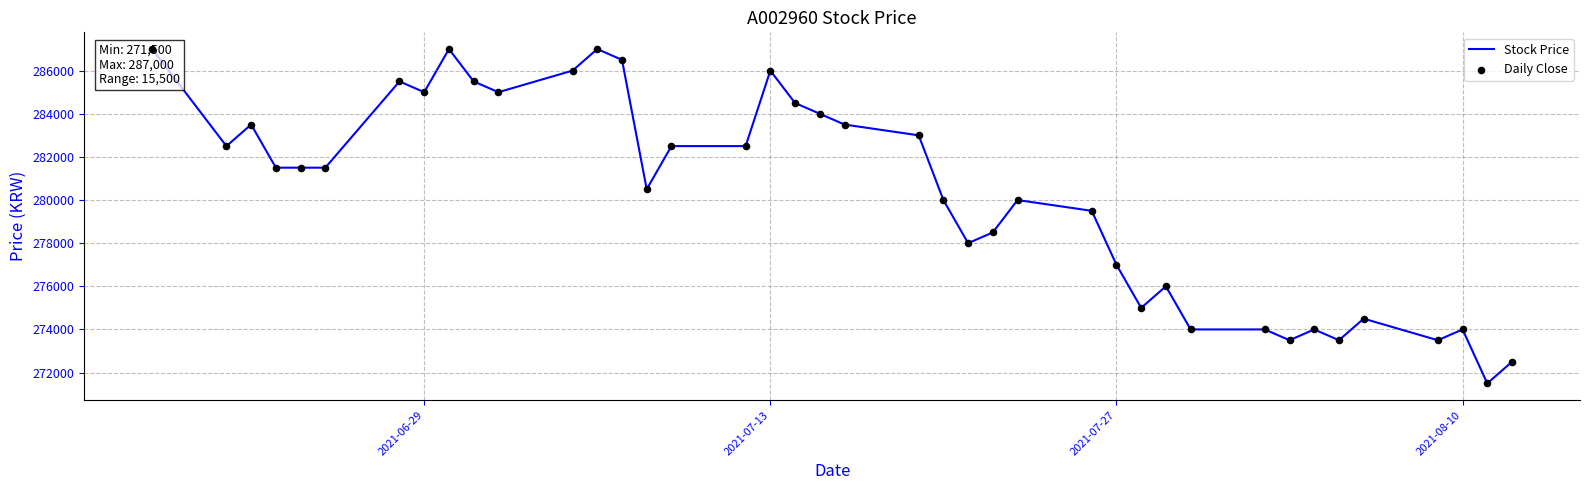

Is the value of Daily Close at 5 greater than the value of Stock Price at 28?

Yes